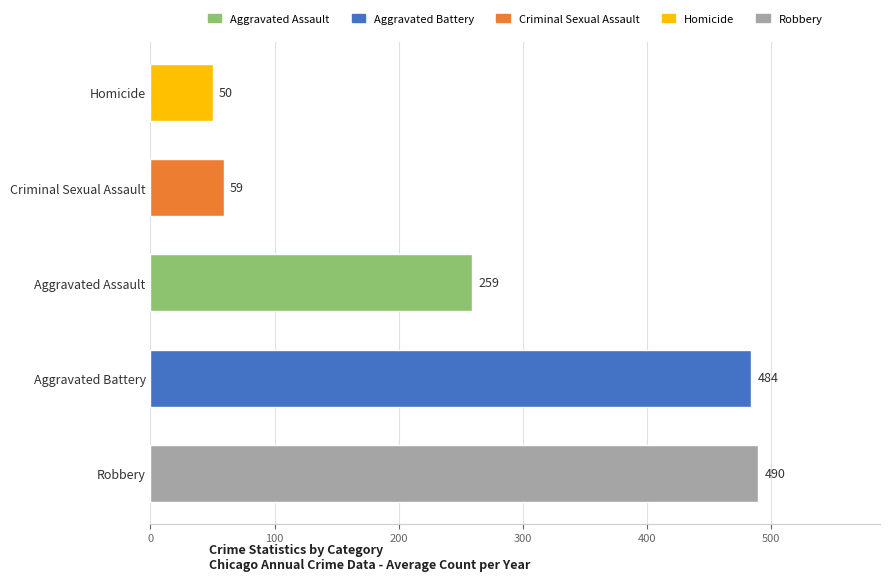

What is the approximate value at Robbery?

490.1